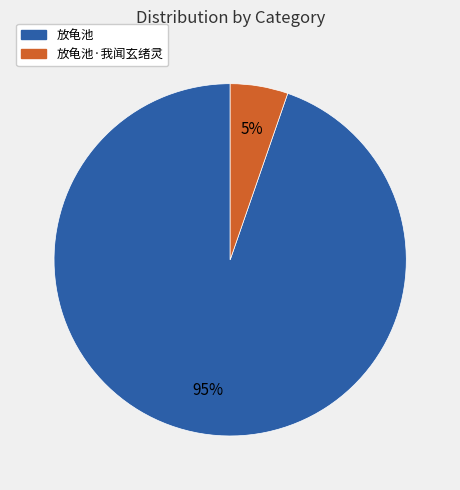

To the nearest percent, what portion does 放龟池 represent?

95%